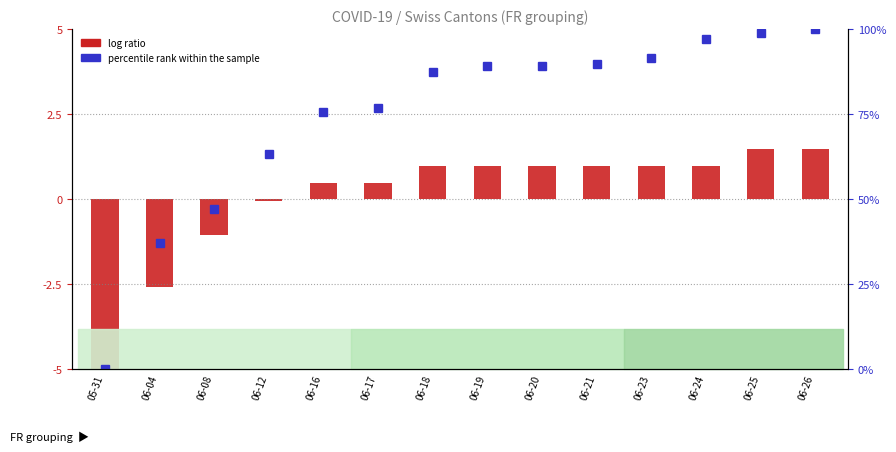

The log ratio series shows 0.5 at 06-19. True or false?

False